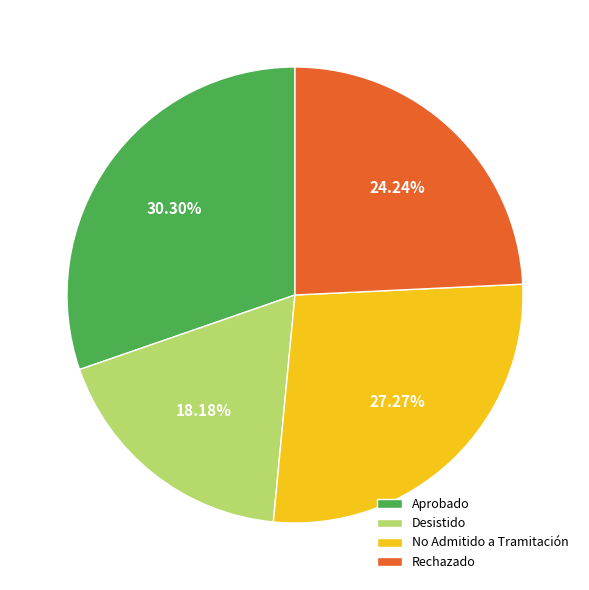

What is the largest slice in the pie chart?

Aprobado